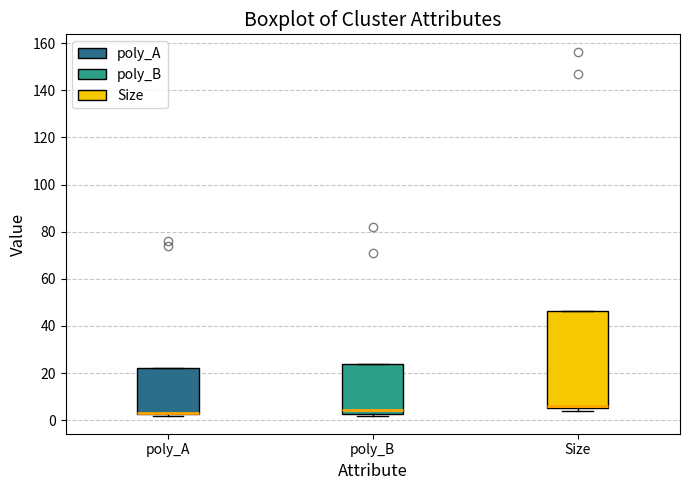

Comparing the boxes themselves (not the whiskers), which one is the tallest?

Size